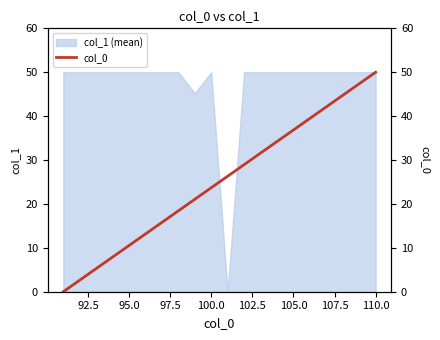

Is it true that col_1 (mean) equals 33.9 at 110.0?

False